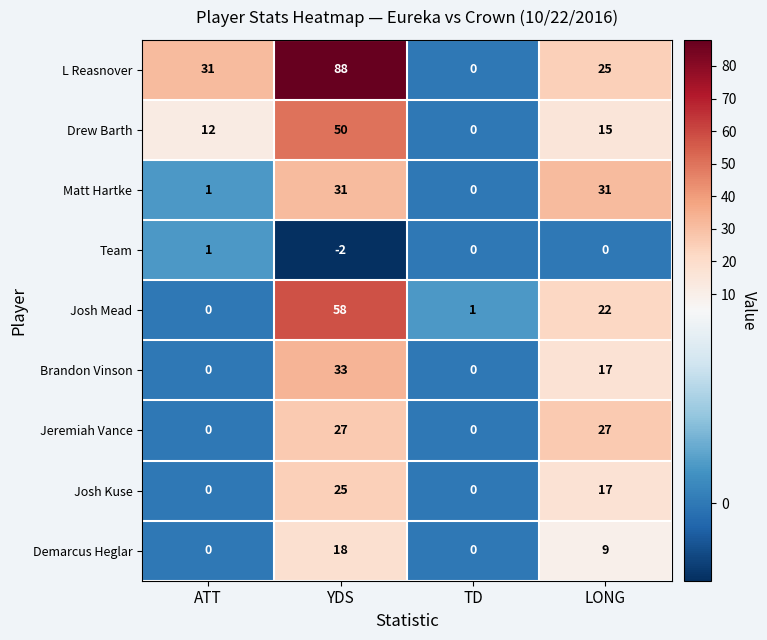

Which series has the largest total across all categories?

L Reasnover